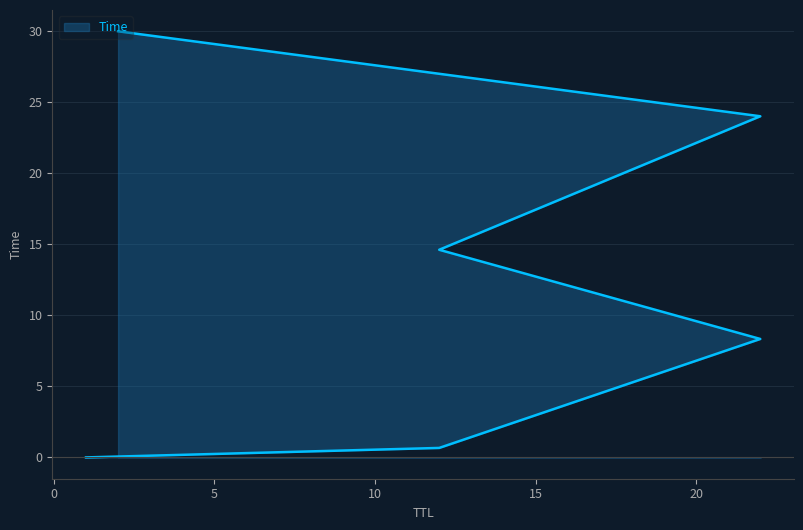

Reading left to right, transcribe all the data shown in this chart.

1=0.0	12=0.7	22=8.3	12=14.6	22=24.0	2=30.0